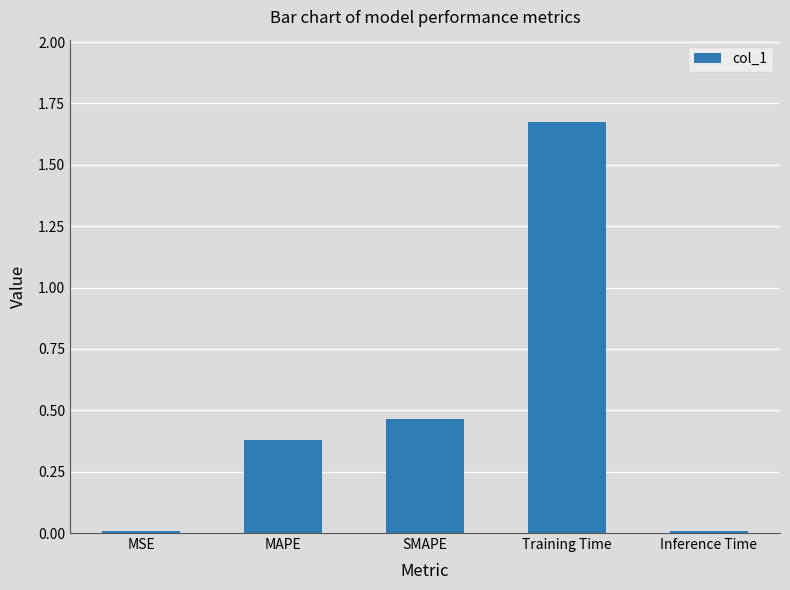

Is it true that the value at SMAPE is 0.1?

False